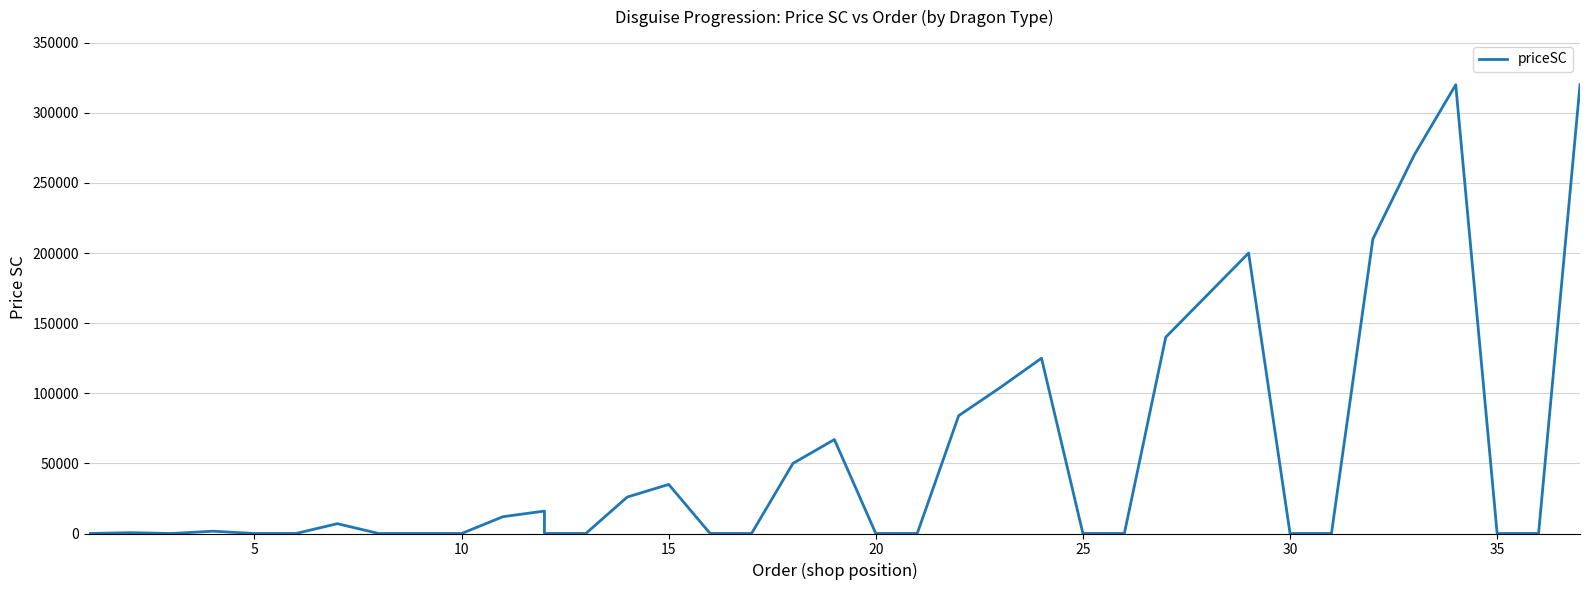

What is the label of the 26th point from the left?

25